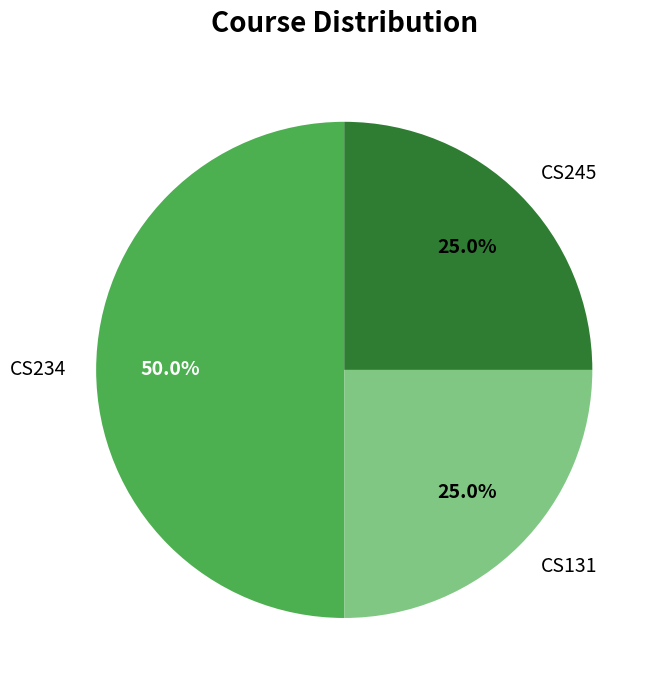

Do CS131 and CS234 together represent more than half of the pie?

Yes